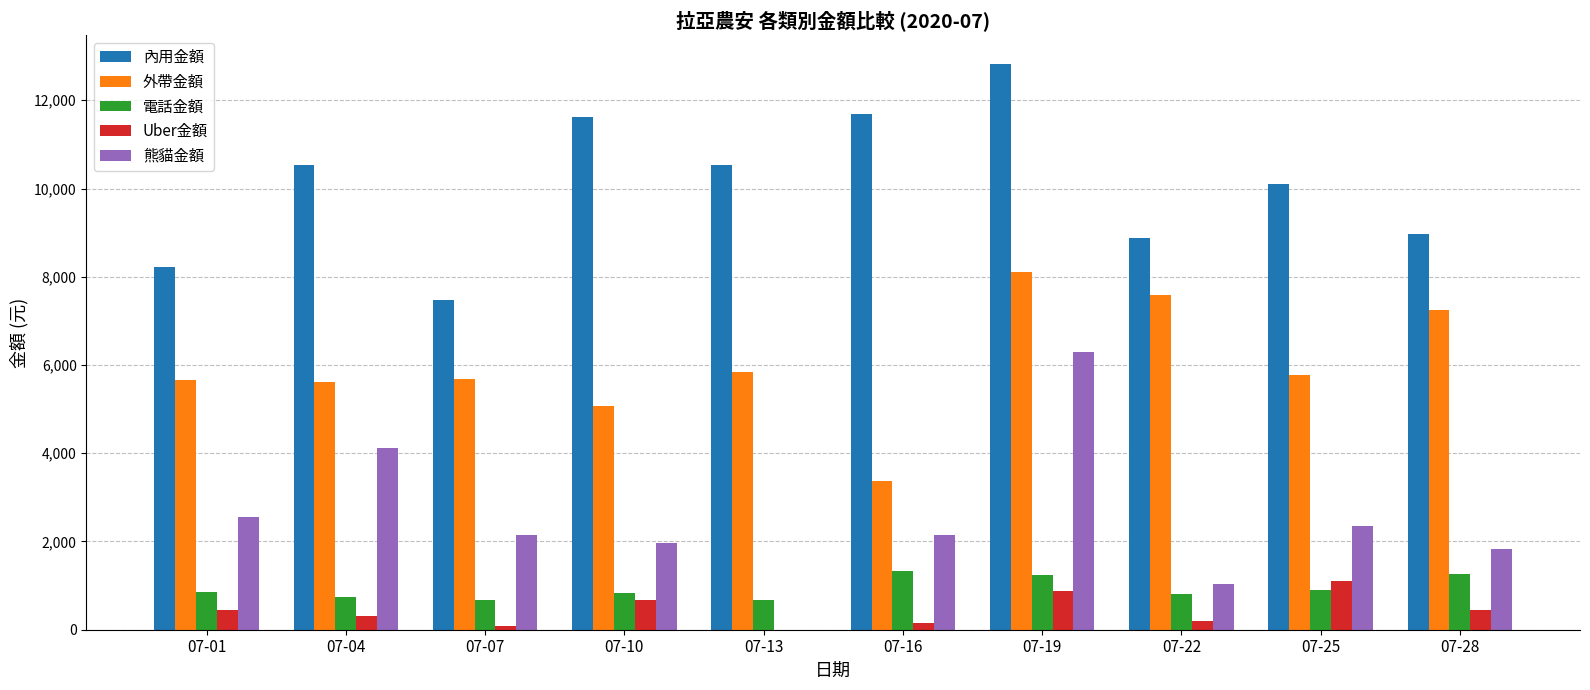

True or false: 外帶金額 has a value of 5846 at 07-16.

False